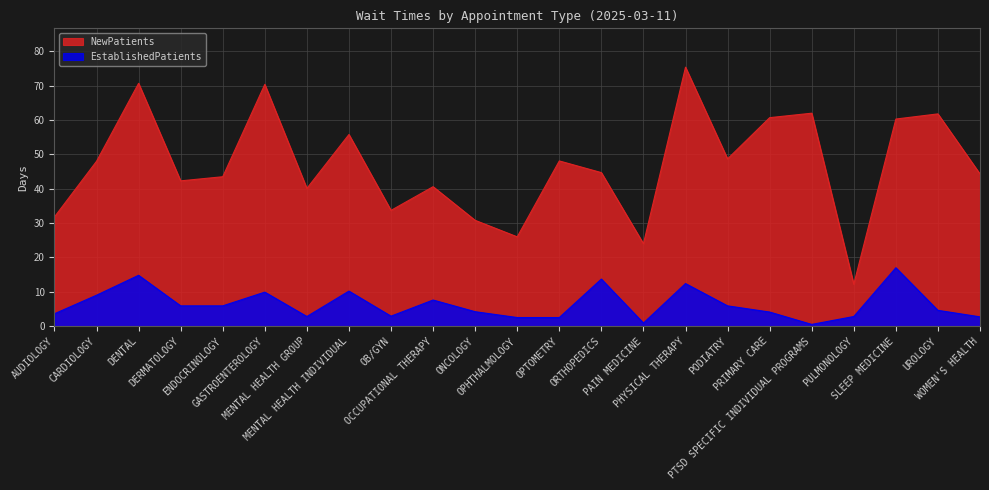

At which category does EstablishedPatients reach its first local peak?

DENTAL